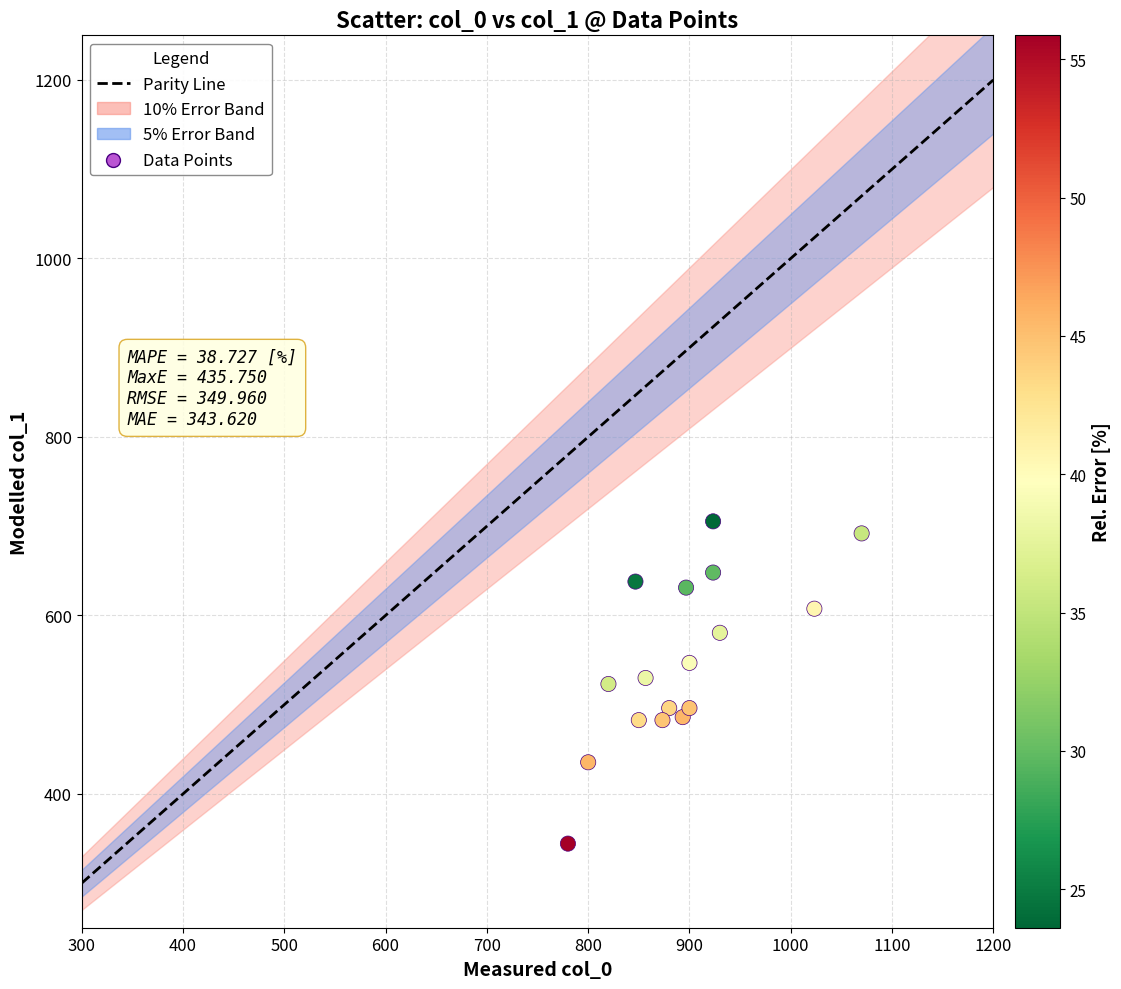

What is the range of Y values (max minus min)?

361.1